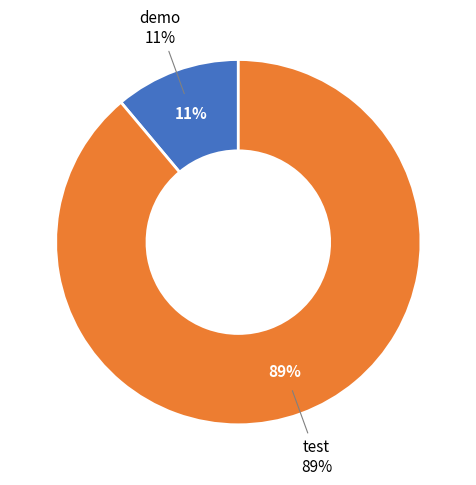

Is it true that demo is 23% of the pie?

False